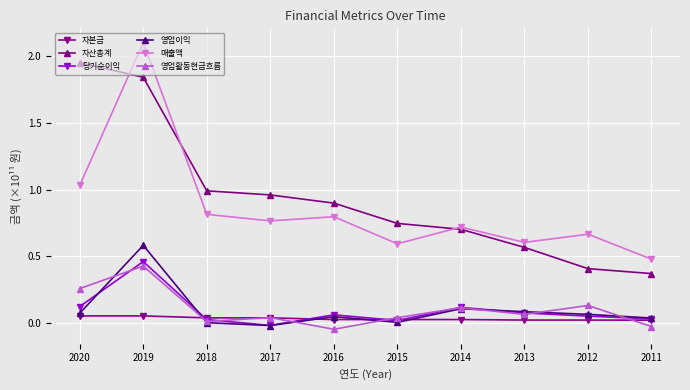

The value of 매출액 at 2015 is 0.6. True or false?

True